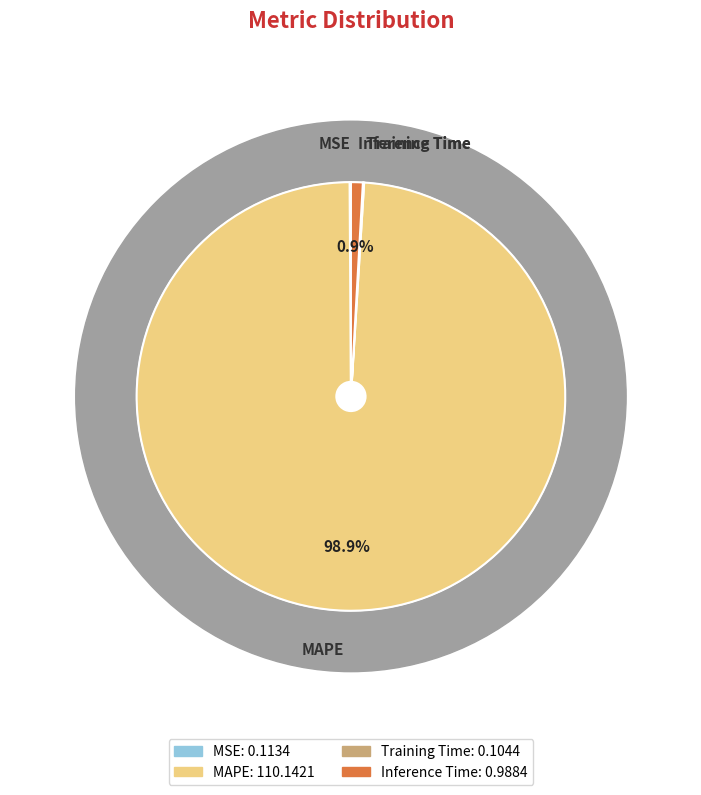

To the nearest percent, what is the average slice percentage?

25%